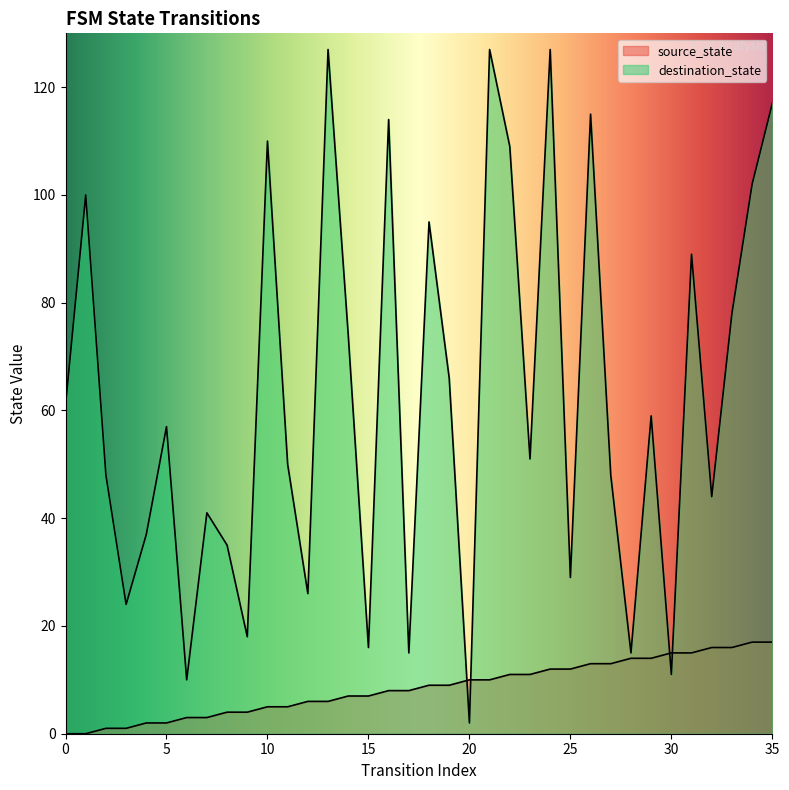

Between 10 and 14, which series saw the biggest shift?

destination_state